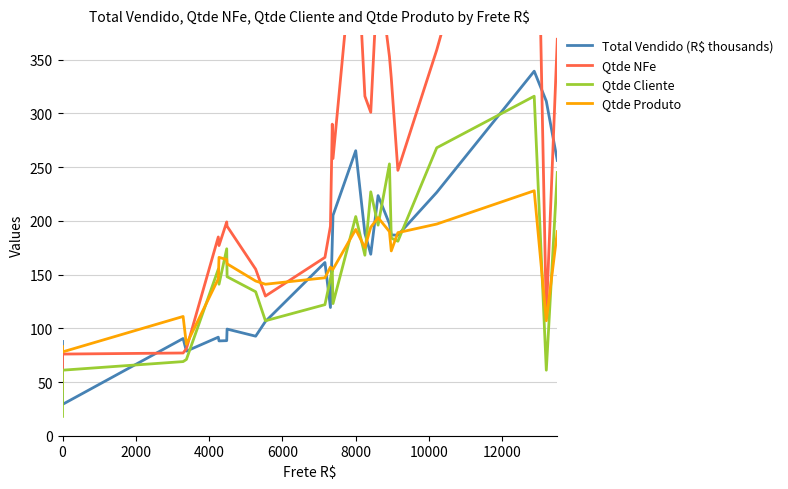

What is the difference between the highest and lowest values at 0?

69.7